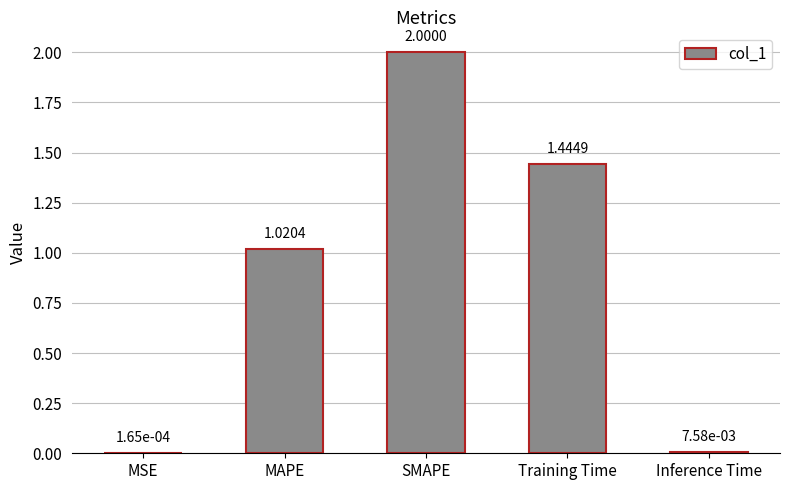

What is the sum of the values at Training Time and MAPE?

2.5